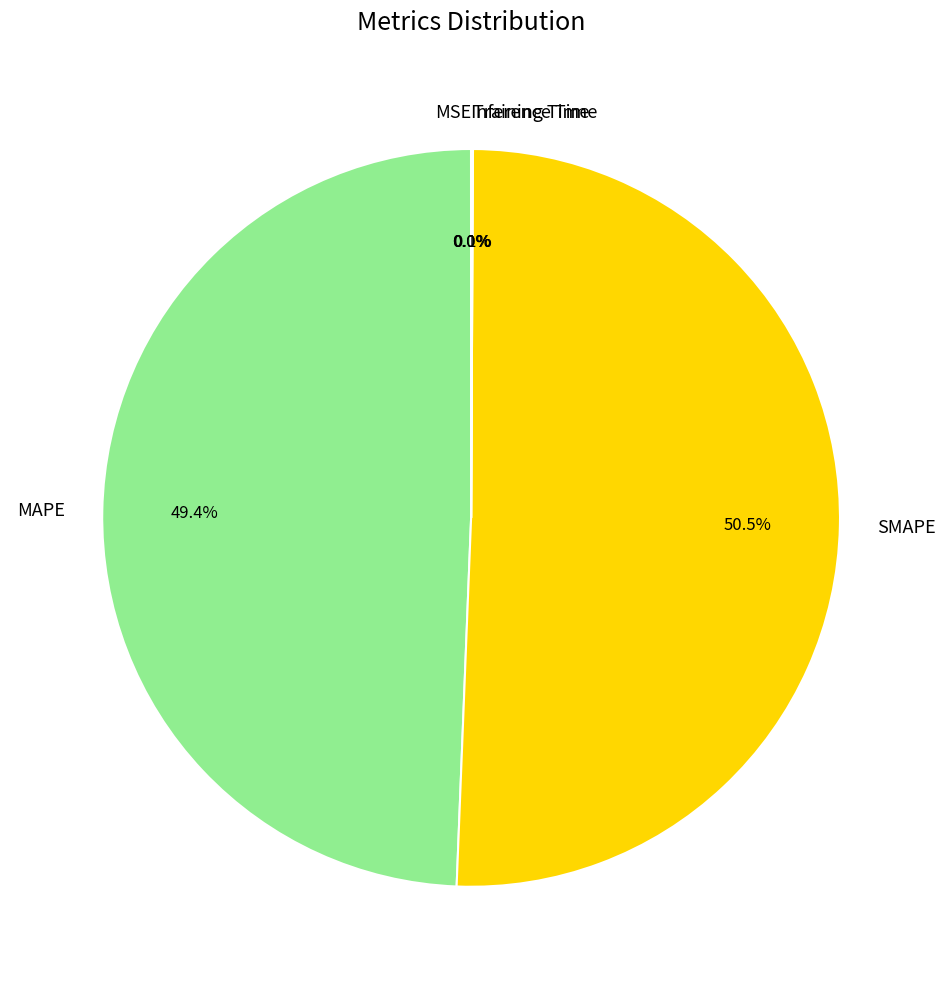

To the nearest percent, what percentage of the pie is MAPE?

49%